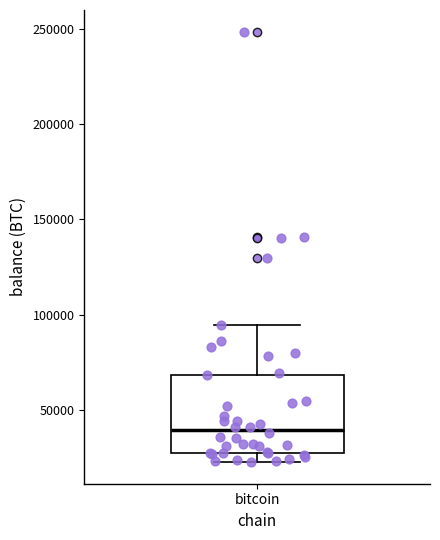

Where is the lower edge of the box for bitcoin on the y-axis? The values are not printed on the chart, so give them approximately, as read against the axis.

25000